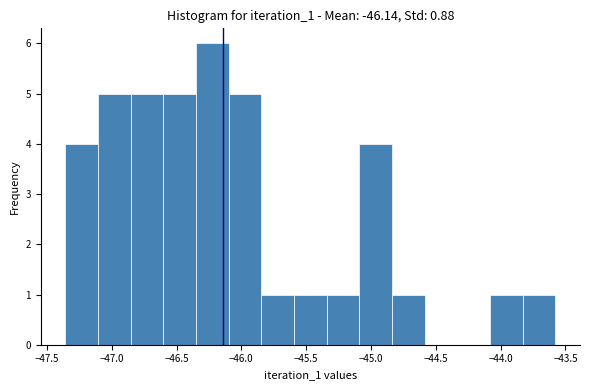

Which range on the x-axis has the tallest bar?

-46.35 to -46.10